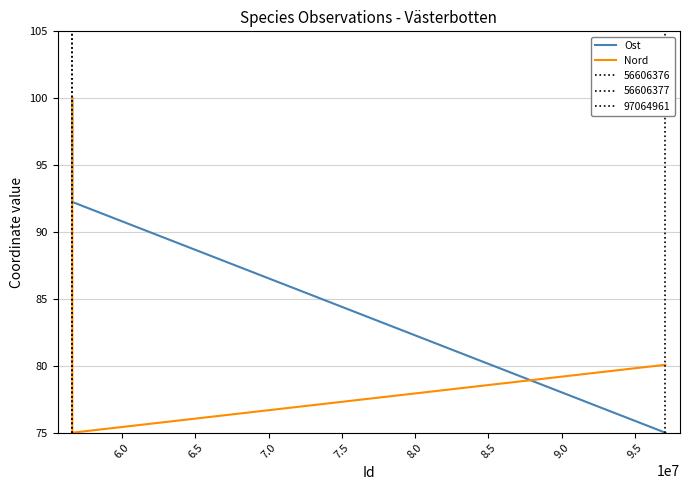

What value does the Nord series have at 6.0?

75.0